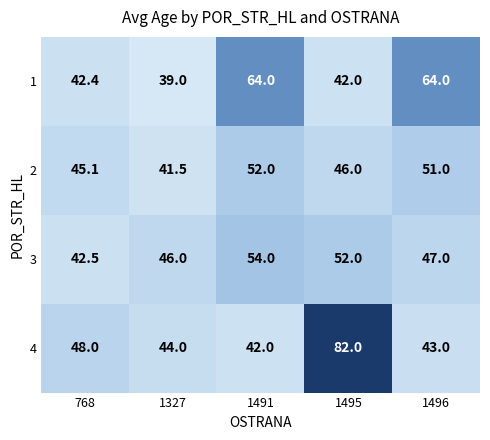

What is the total value across all series at 1496?

205.0